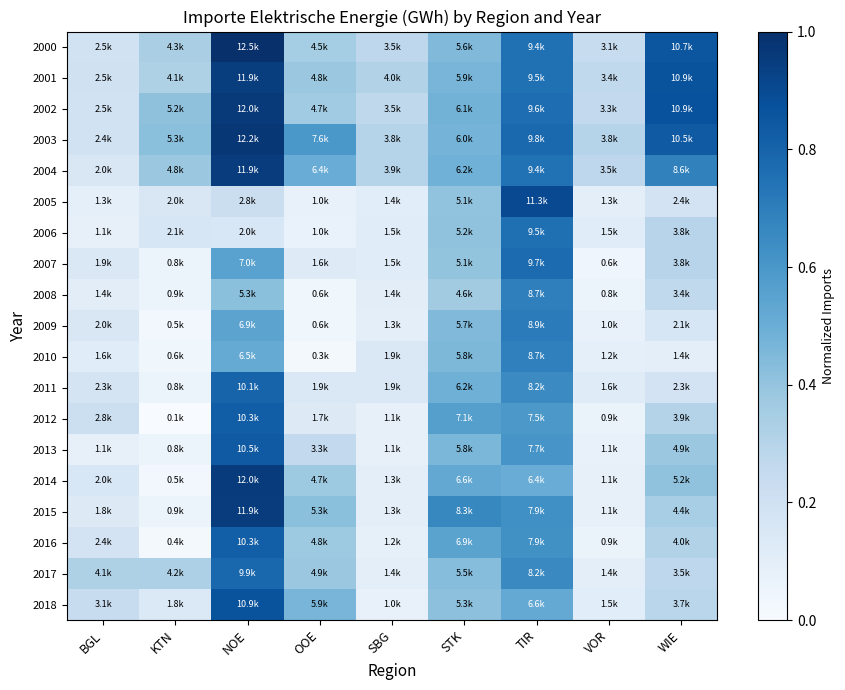

What is the spread (max minus min) of values at WIE?

0.8